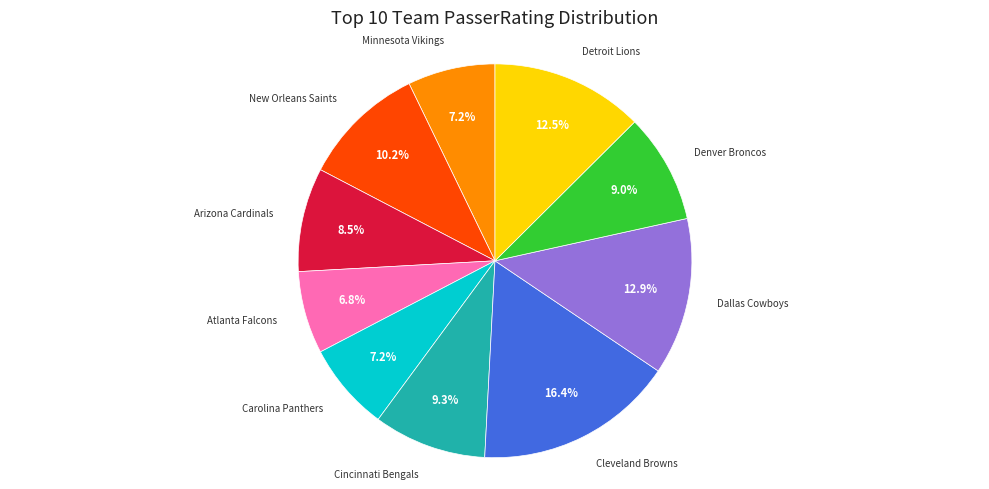

Does any single category account for the majority?

No